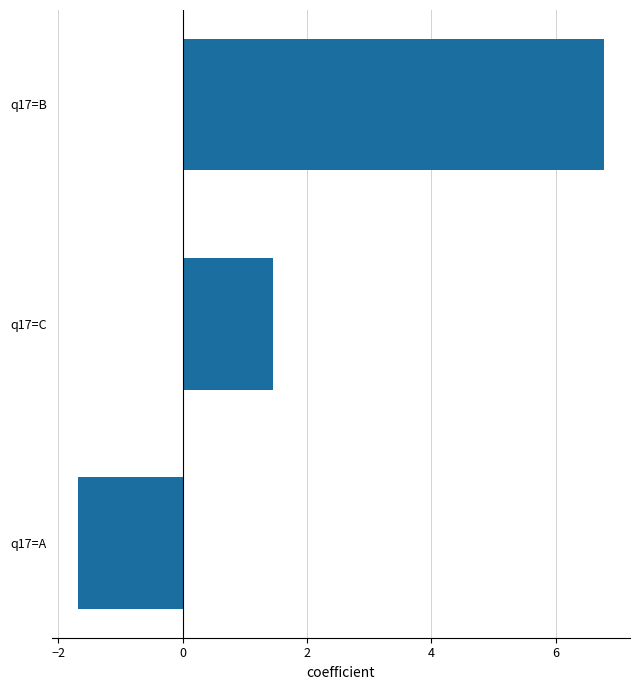

What is the difference between the maximum and minimum values?

8.5